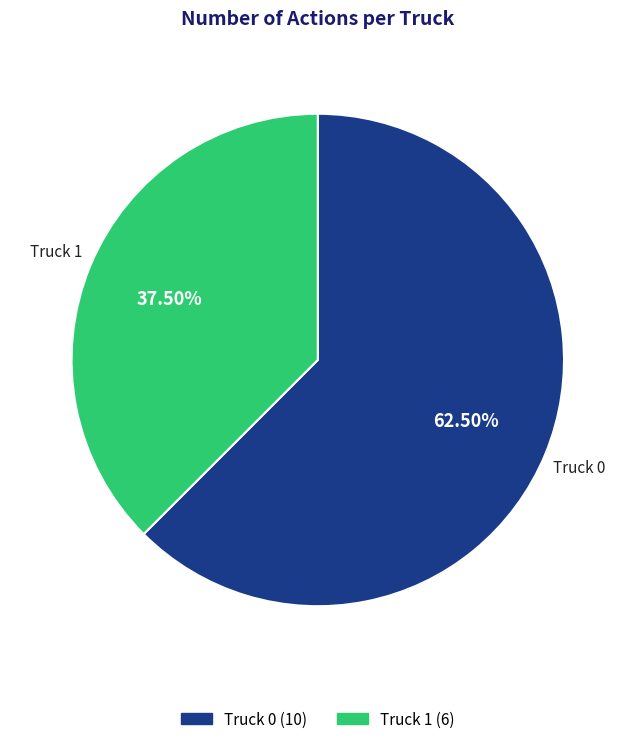

Approximately how many times larger is the value at Truck 0 compared to Truck 1?

1.7